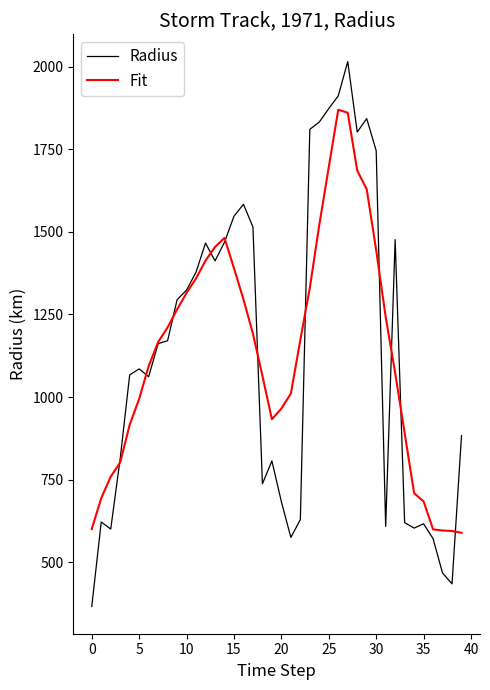

What is the smallest value displayed?

366.2